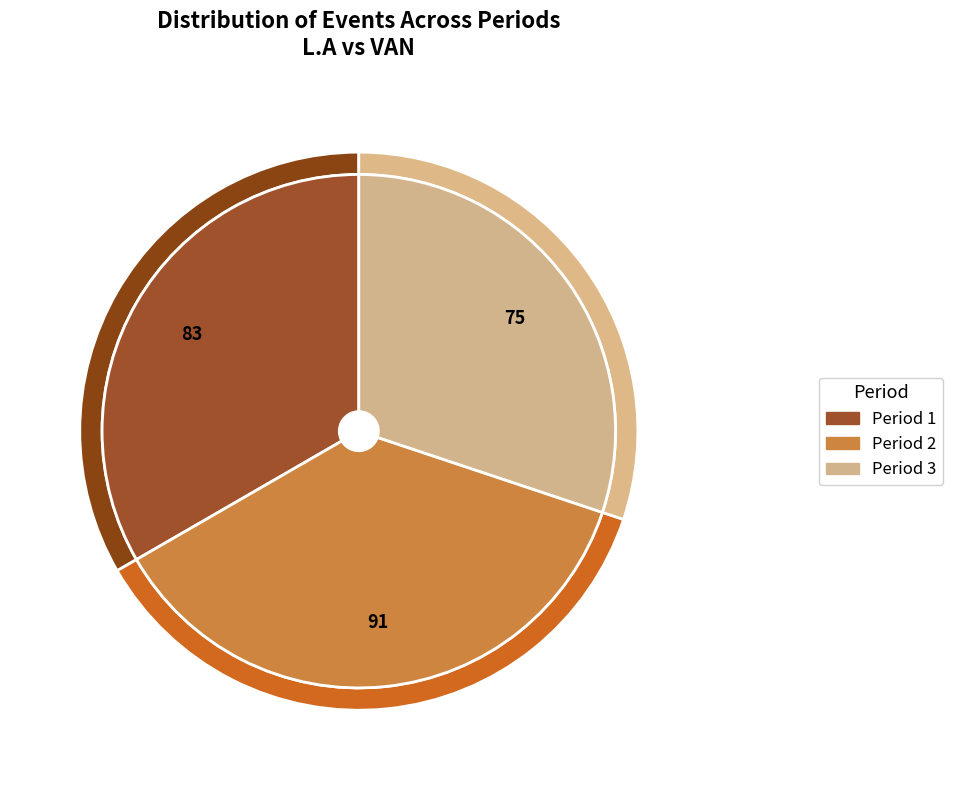

Does Period 2 represent more than half of the total?

No